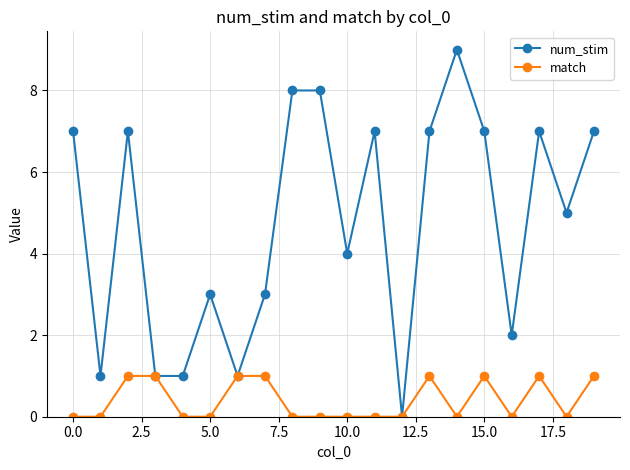

Which series has the largest range (max minus min)?

num_stim